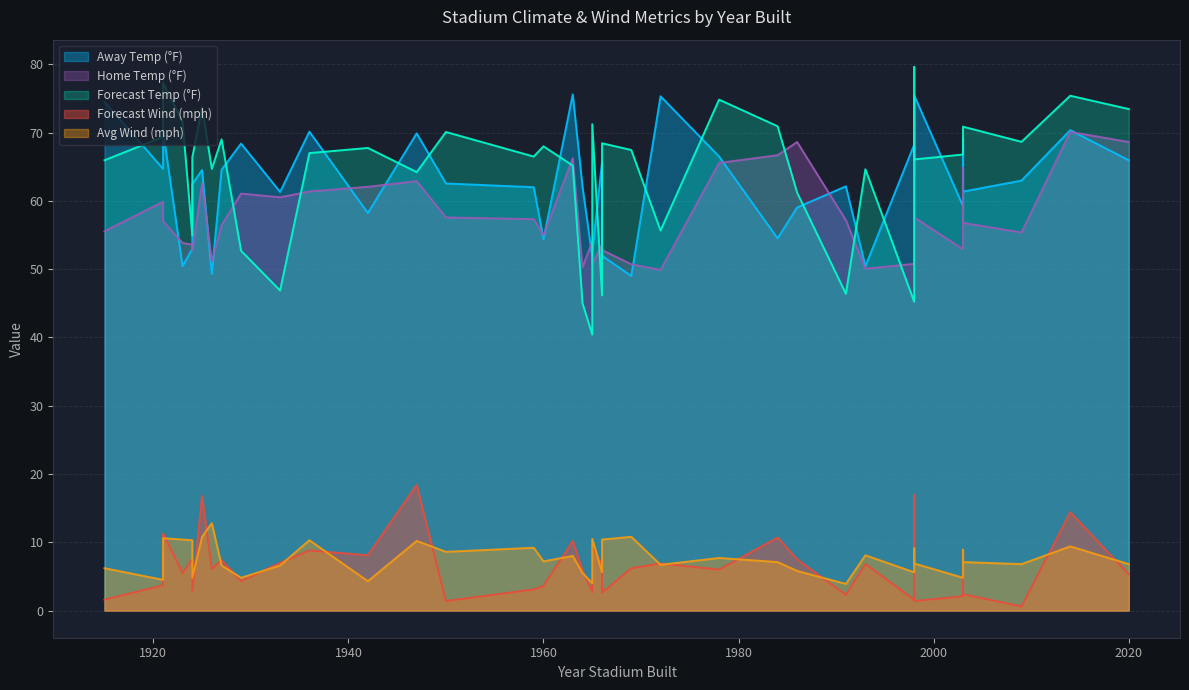

What is the difference between the maximum and second lowest values in the wind_fg series?

17.0